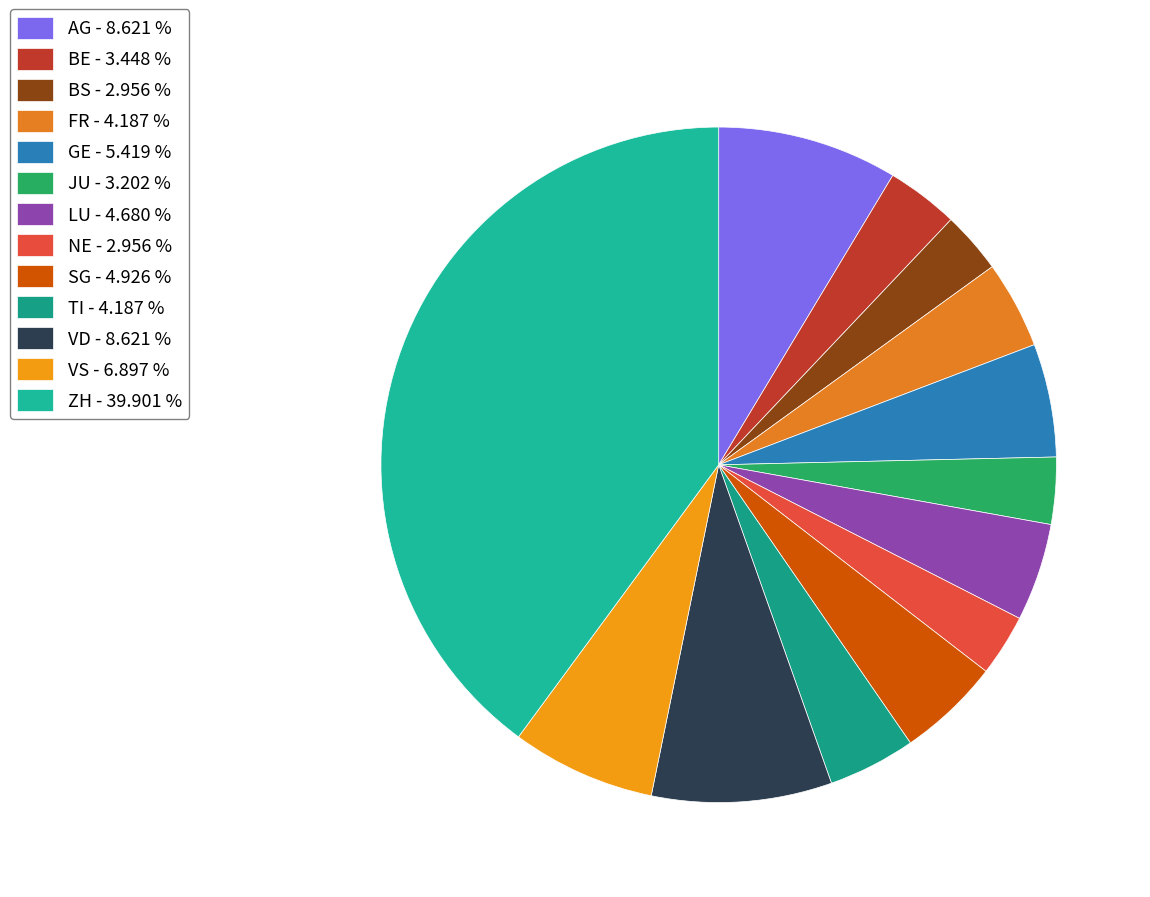

How many slices are in this pie chart?

13